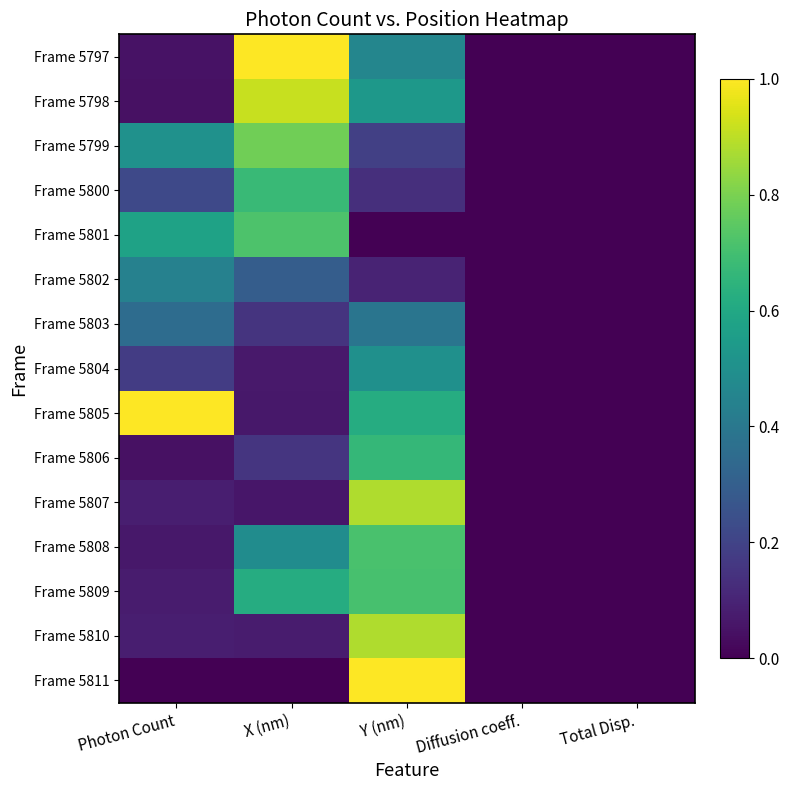

What is the greatest value displayed?

1.0